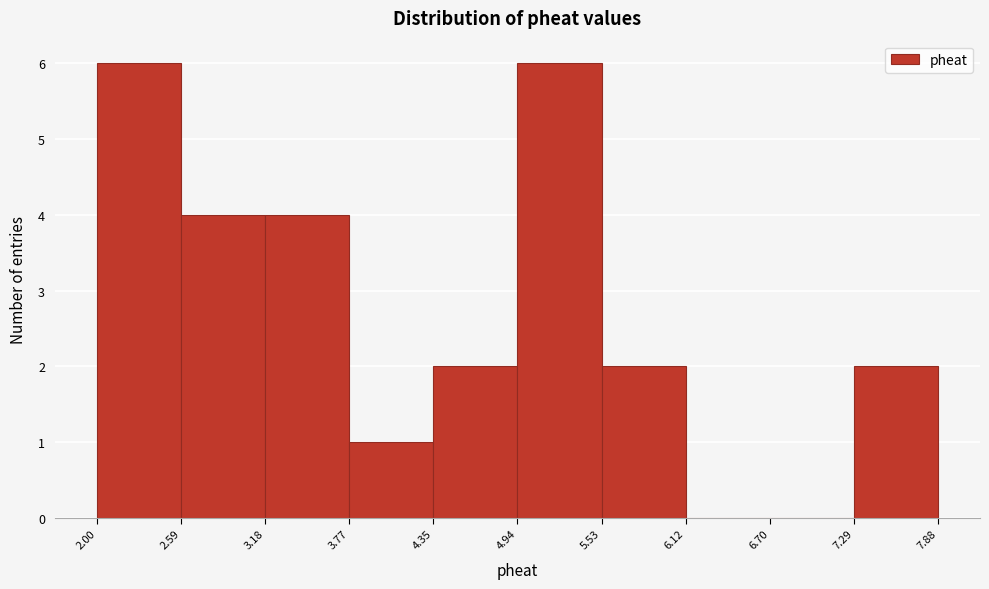

Reading left to right, transcribe this chart: for each bar, give the range it covers on the x-axis and its height. The values are not printed on the chart, so give them approximately, as read against the axis.

2.00 to 2.59: 6
2.59 to 3.18: 4
3.18 to 3.77: 4
3.77 to 4.35: 1
4.35 to 4.94: 2
4.94 to 5.53: 6
5.53 to 6.12: 2
6.12 to 6.70: 0
6.70 to 7.29: 0
7.29 to 7.88: 2